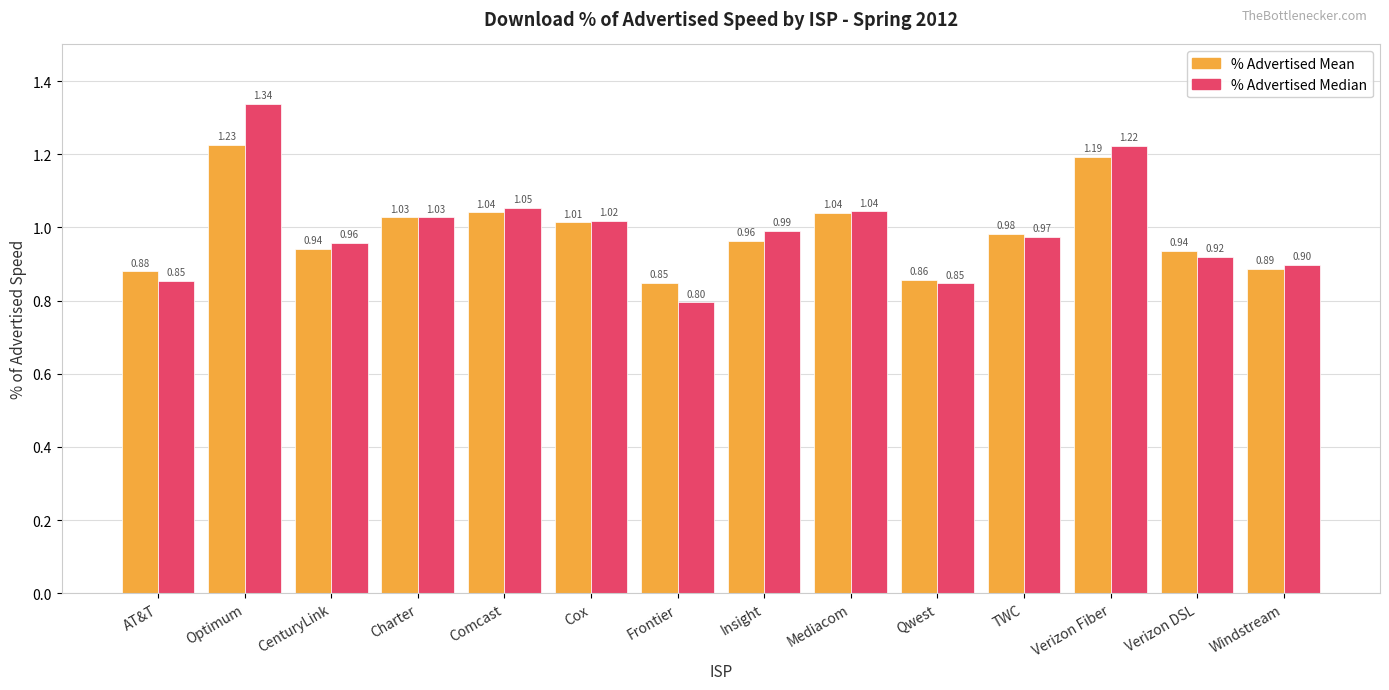

Which category has the lowest value across all series?

Frontier